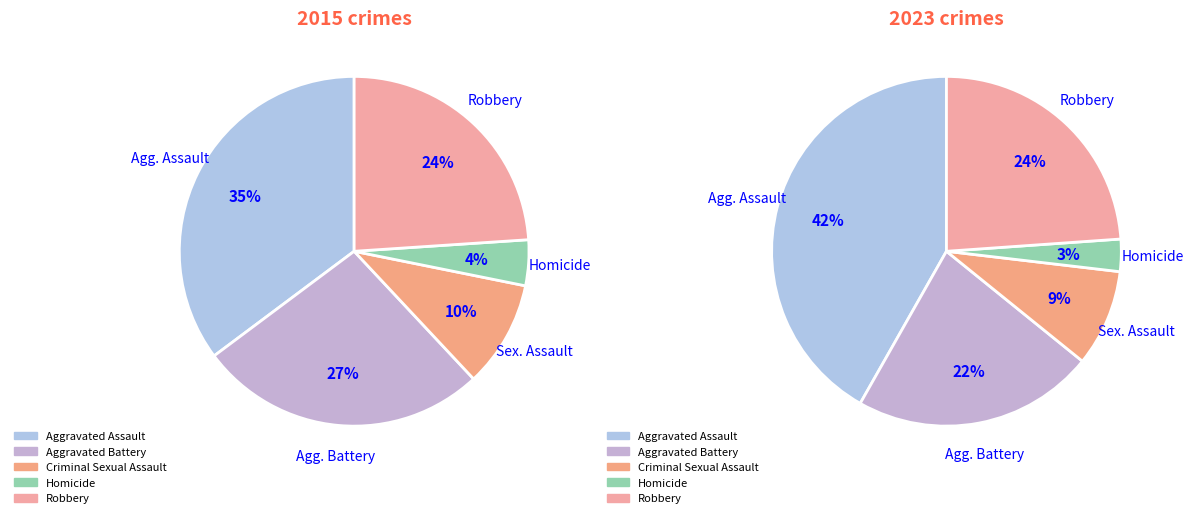

Is there a majority slice in this chart?

No